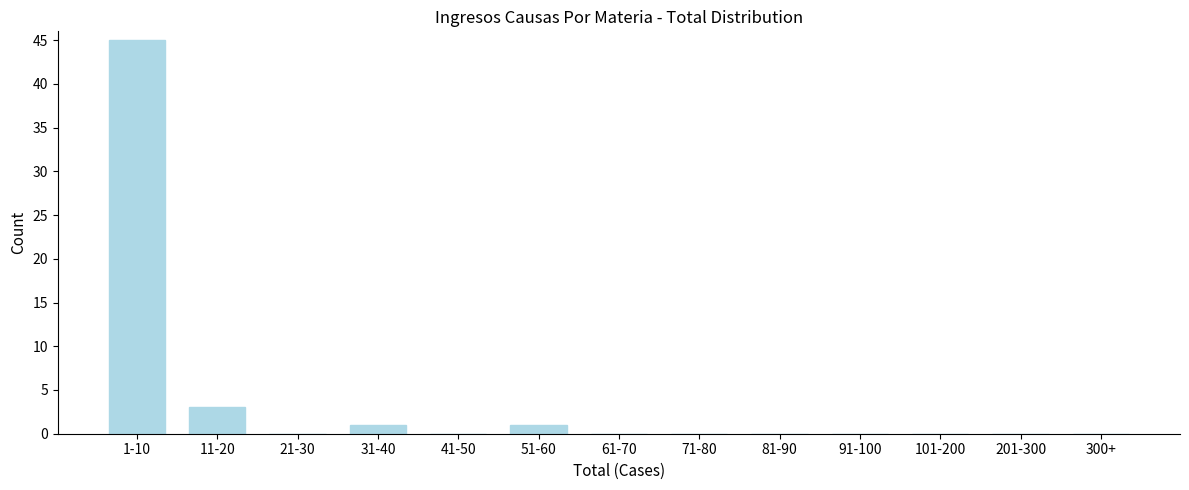

Reading left to right, list all the values displayed in this chart.

1-10=45	11-20=3	21-30=0	31-40=1	41-50=0	51-60=1	61-70=0	71-80=0	81-90=0	91-100=0	101-200=0	201-300=0	300+=0